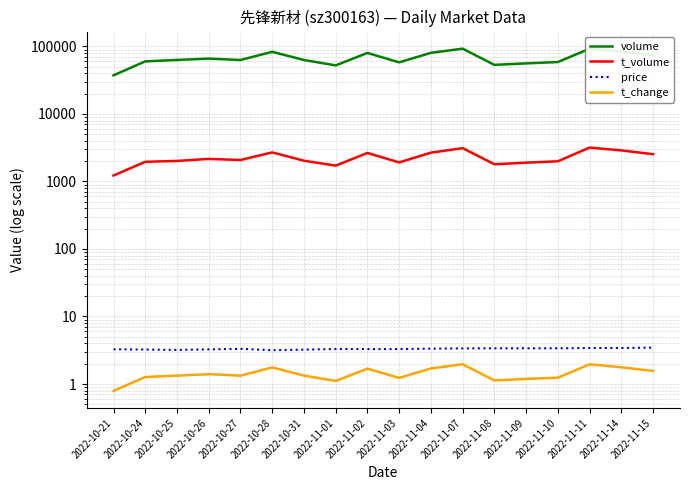

Where is price nearest to the value 3?

2022-10-28